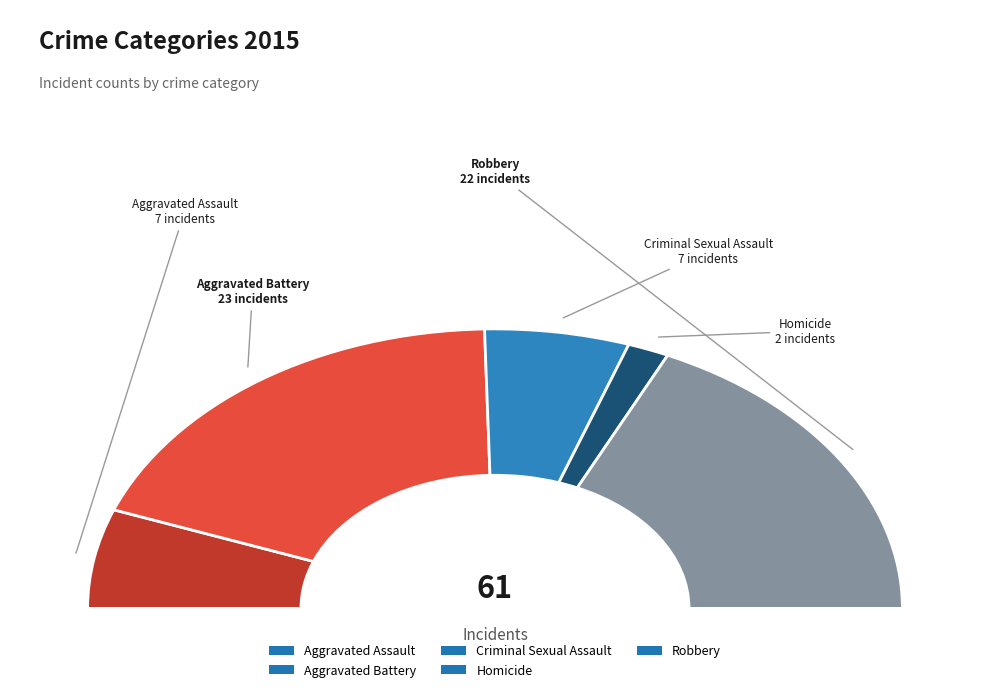

Is it true that Homicide is 10% of the pie?

False